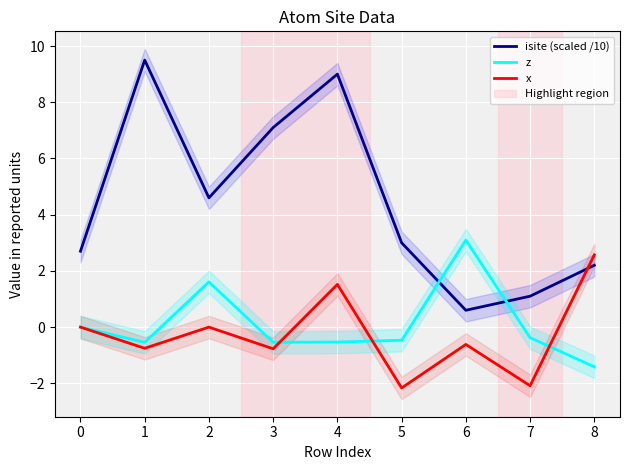

What is the difference between the maximum and second lowest values in the isite (scaled /10) series?

8.4